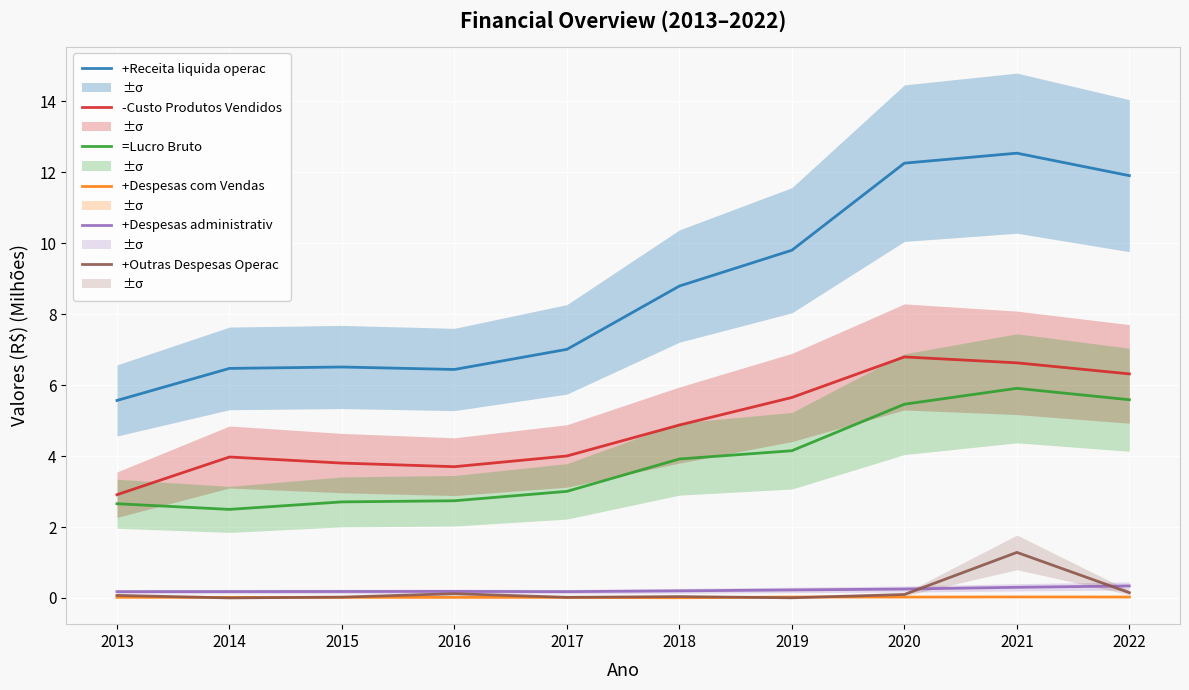

What are all the series names shown in the legend?

+Receita liquida operac, -Custo Produtos Vendidos, =Lucro Bruto, +Despesas com Vendas, +Despesas administrativ, +Outras Despesas Operac